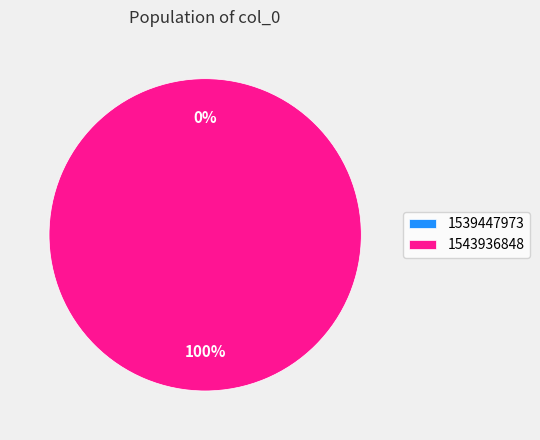

What is the total percentage of 1543936848 and 1539447973?

100.0%